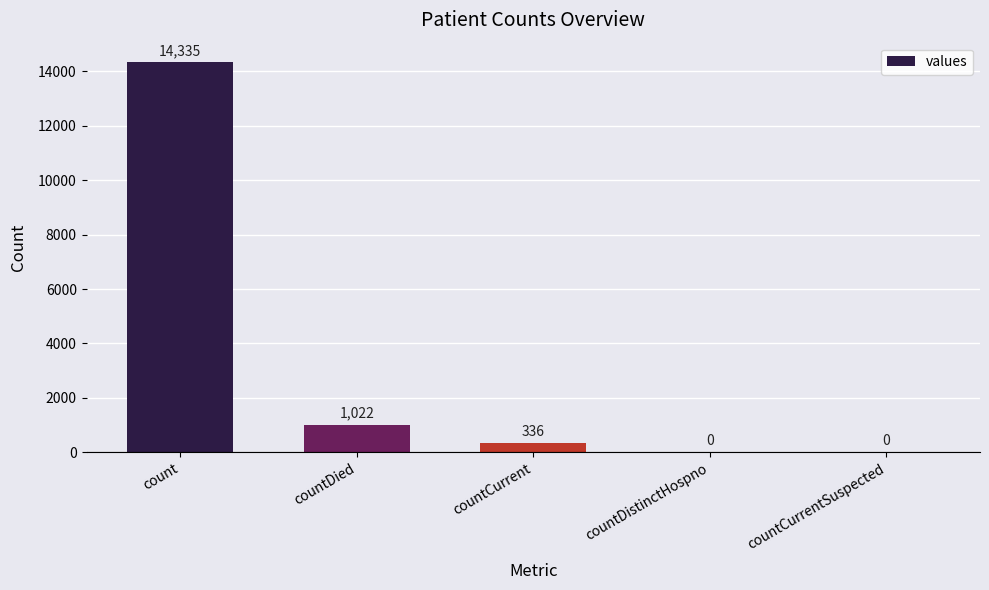

What is the average value?

3139